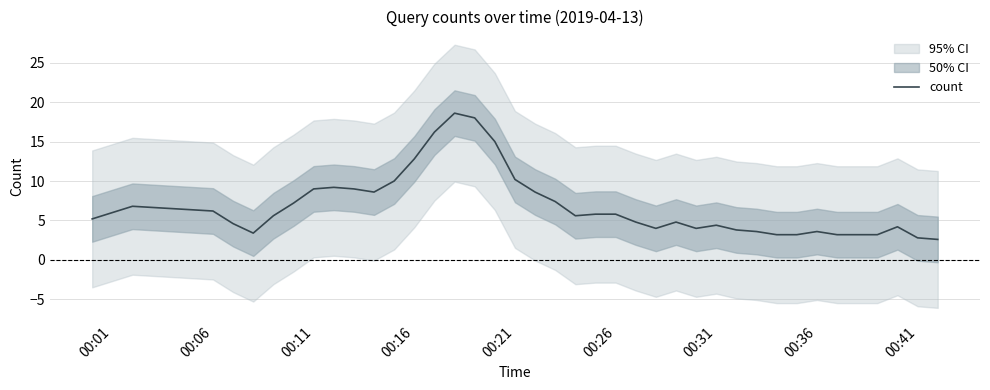

Is it true that count equals 2.5 at 00:31?

False